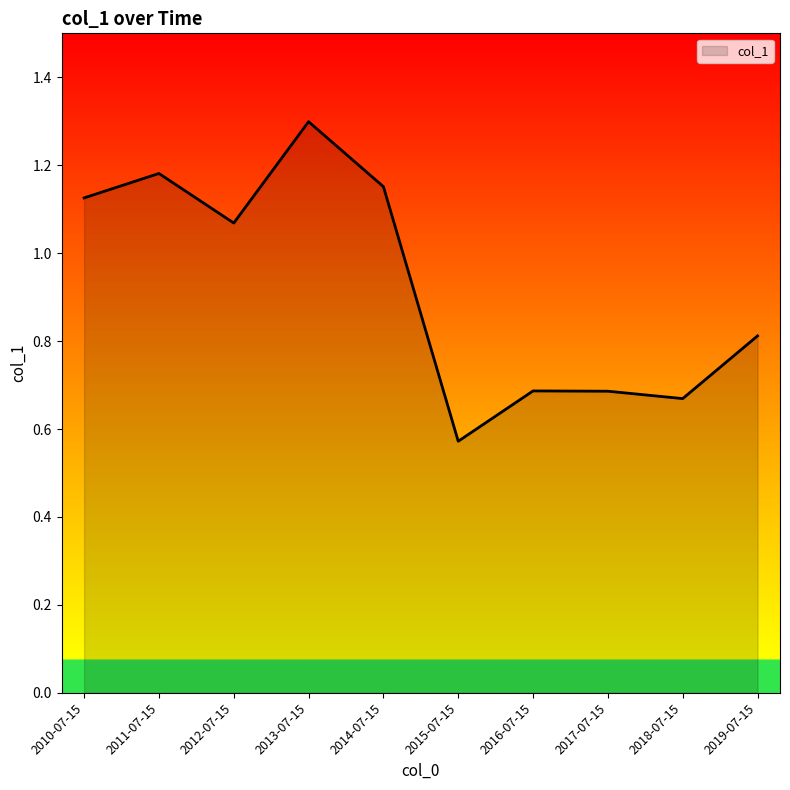

Does the chart display data point markers on the line(s)?

No